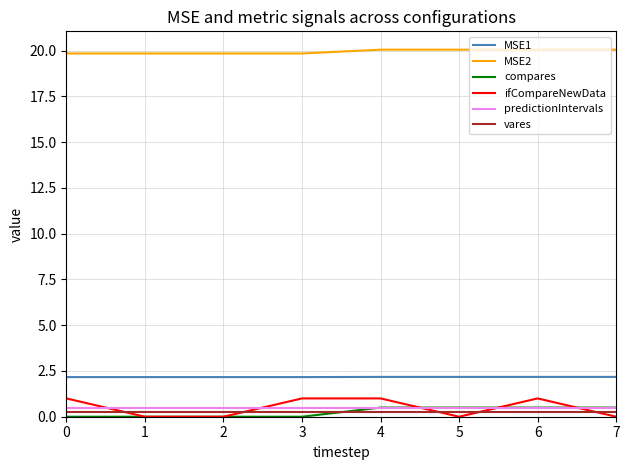

Is the value of MSE2 at 1 greater than the value of compares at 4?

Yes